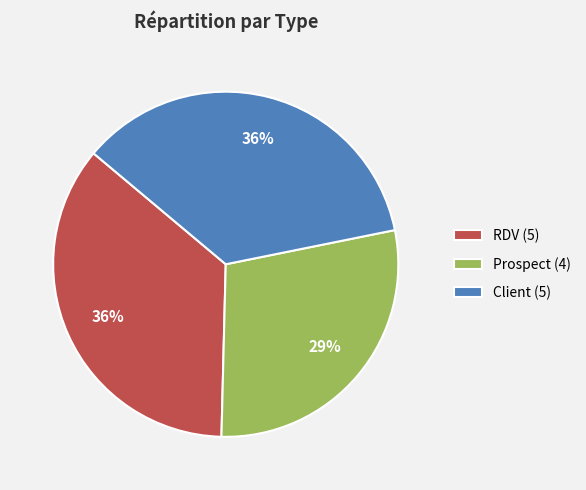

To the nearest percent, what is the combined percentage of RDV and Prospect?

64%